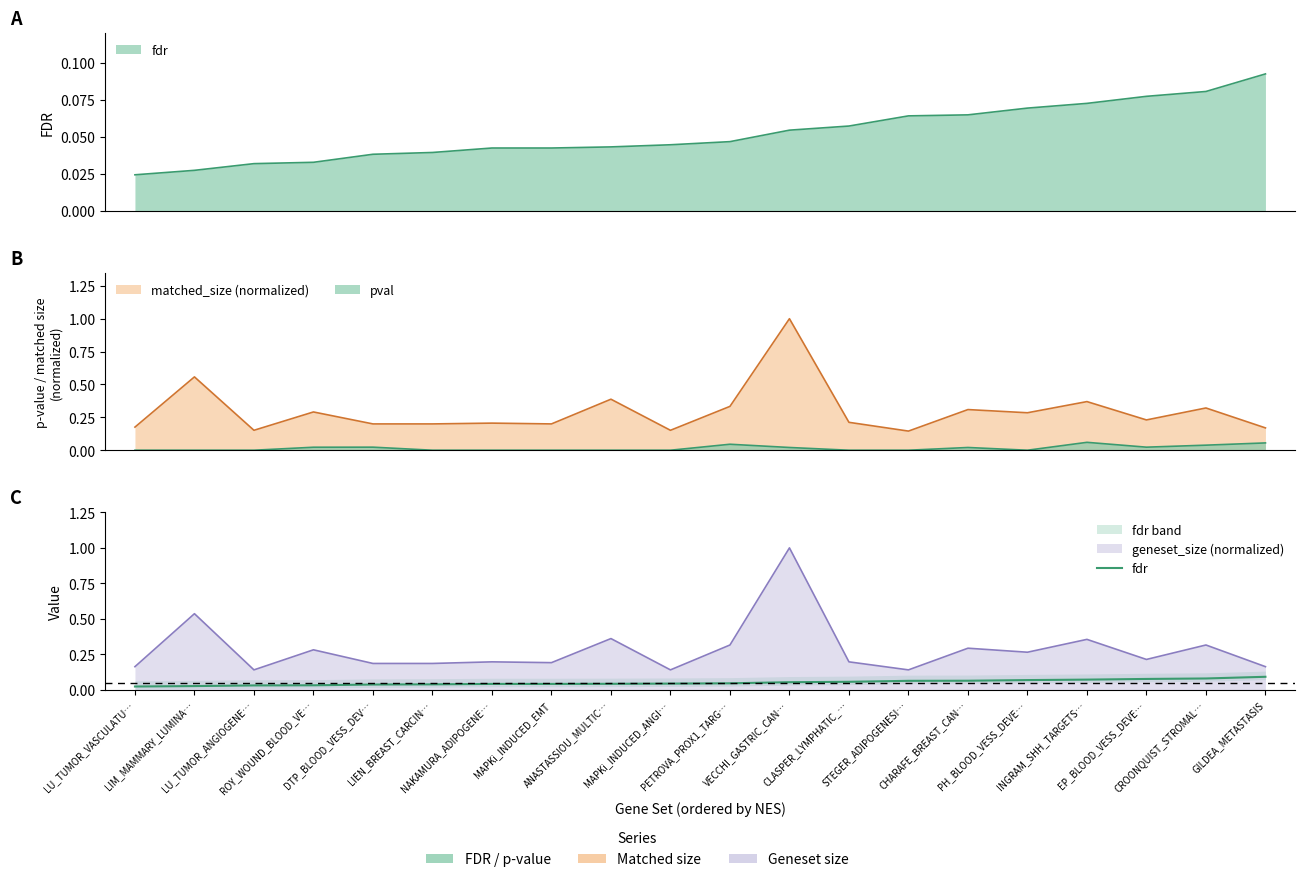

True or false: there are more than 0 points higher than both neighbors.

False